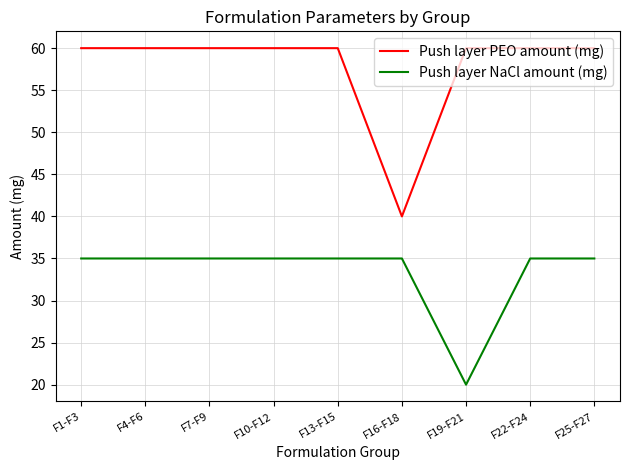

What value does the Push layer PEO amount (mg) series have at F4-F6, to the nearest 5?

60